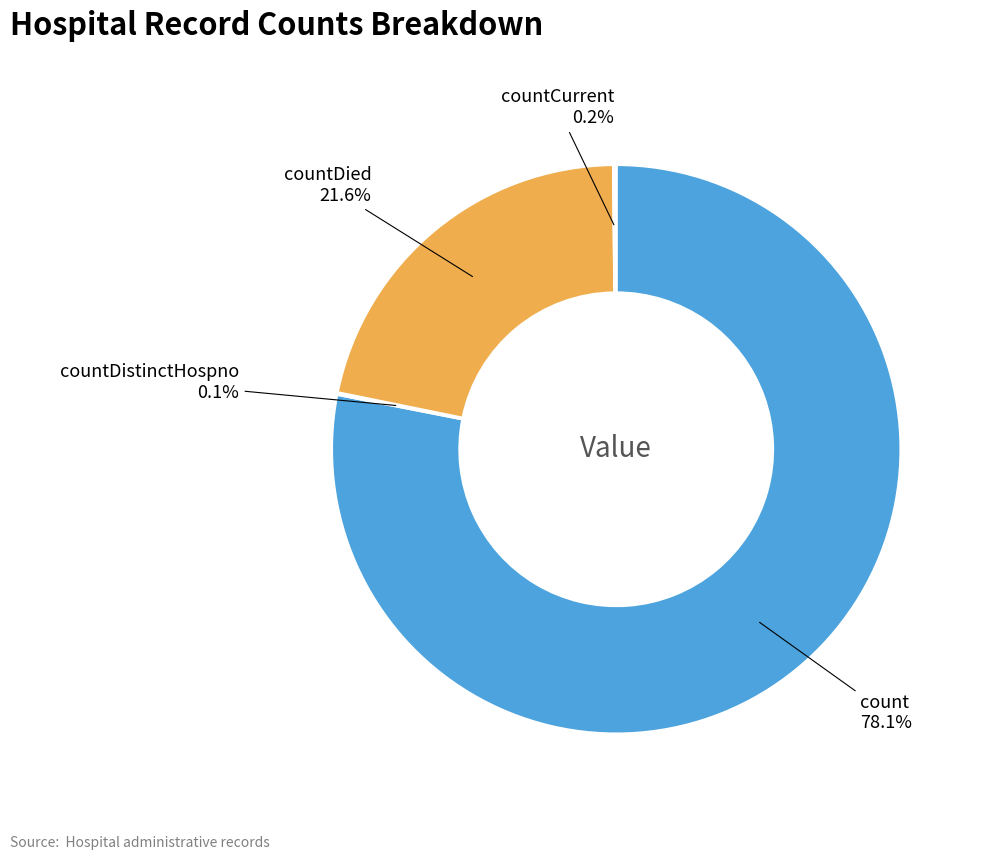

Does any single category account for the majority?

Yes